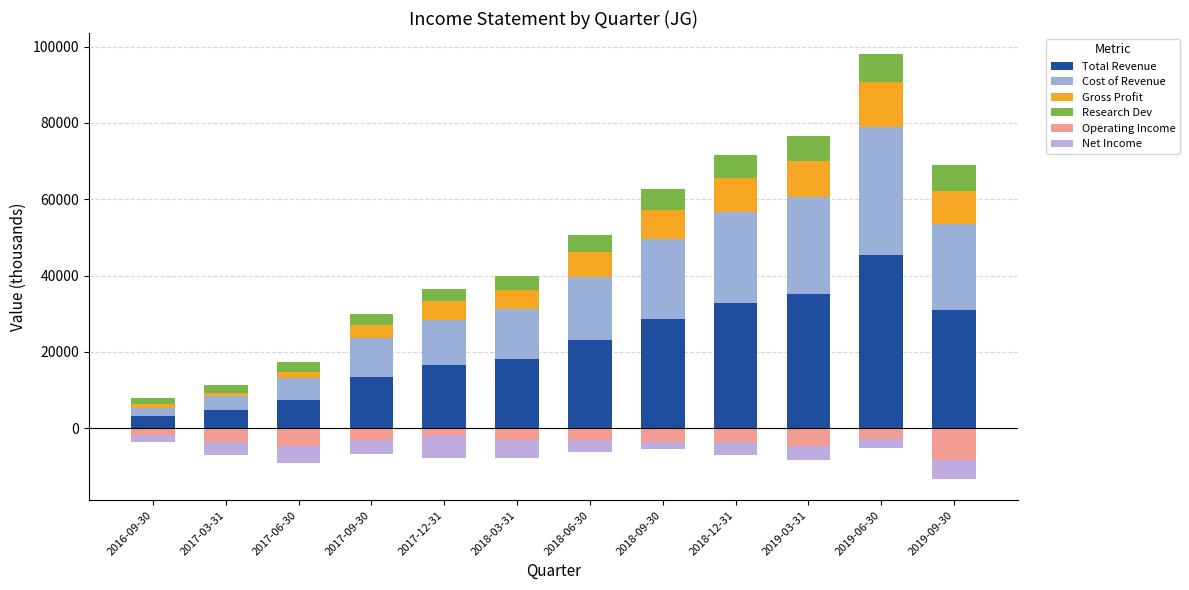

What is the maximum value for Net Income?

-1700